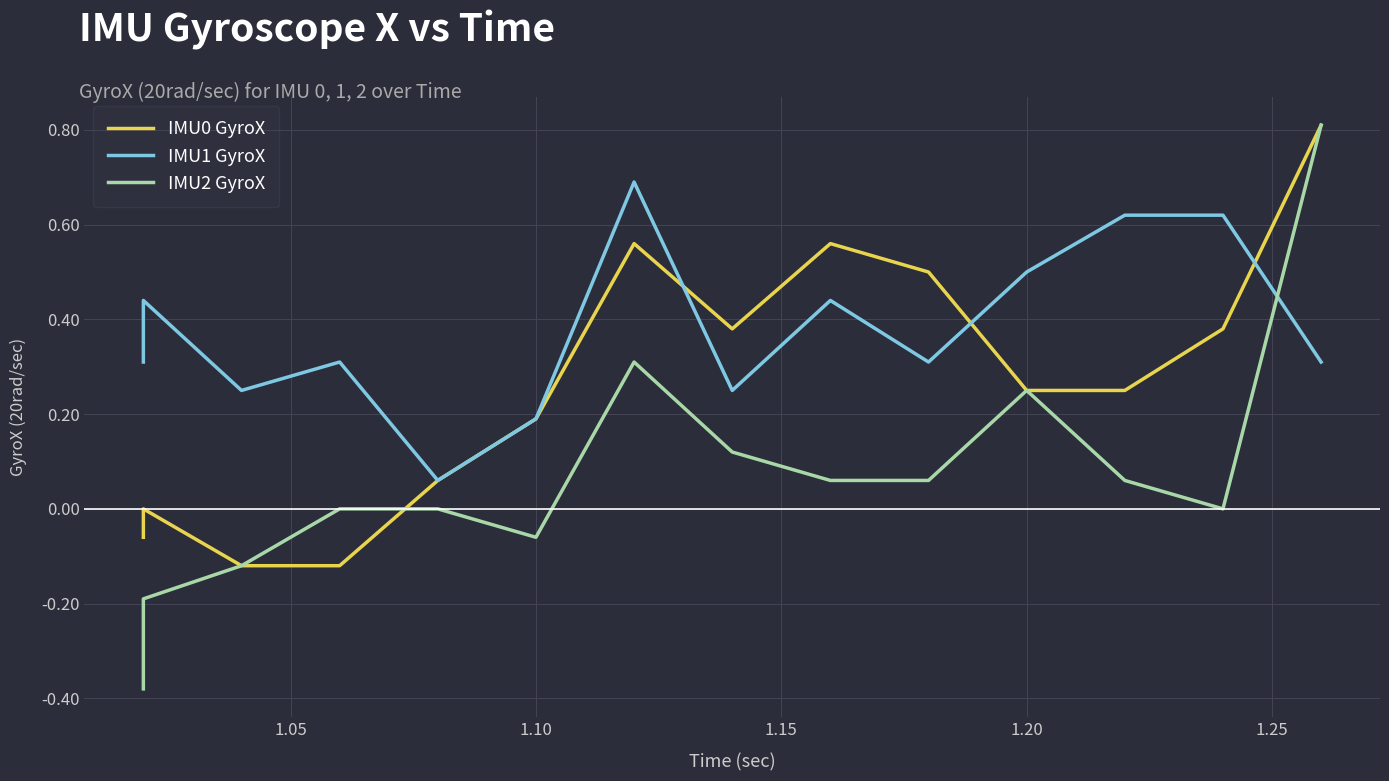

In IMU1 GyroX, how many points are lower than both neighbors (excluding endpoints)?

4